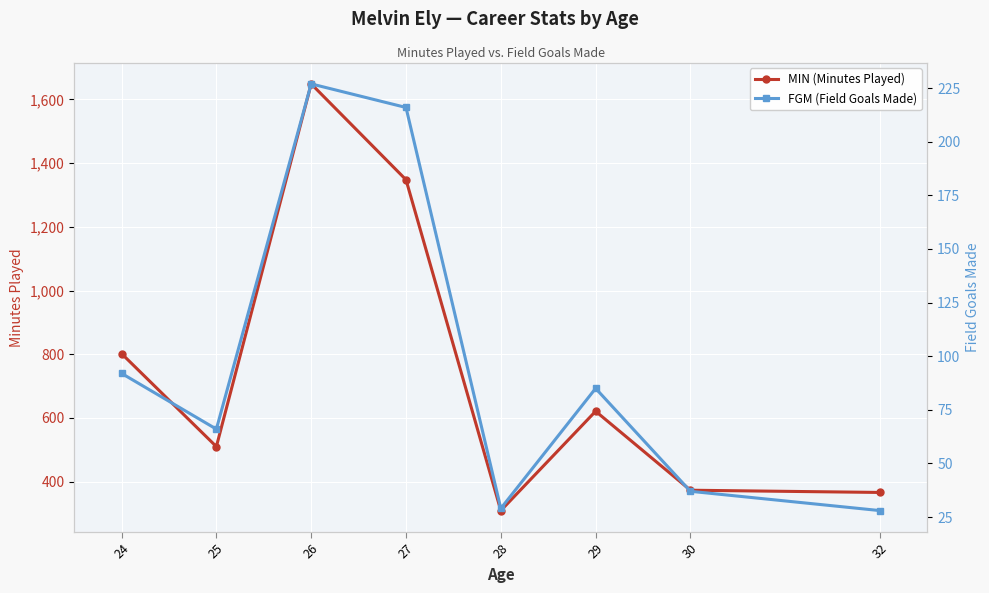

What is the difference between the second highest and second lowest values in the FGM (Field Goals Made) series?

187